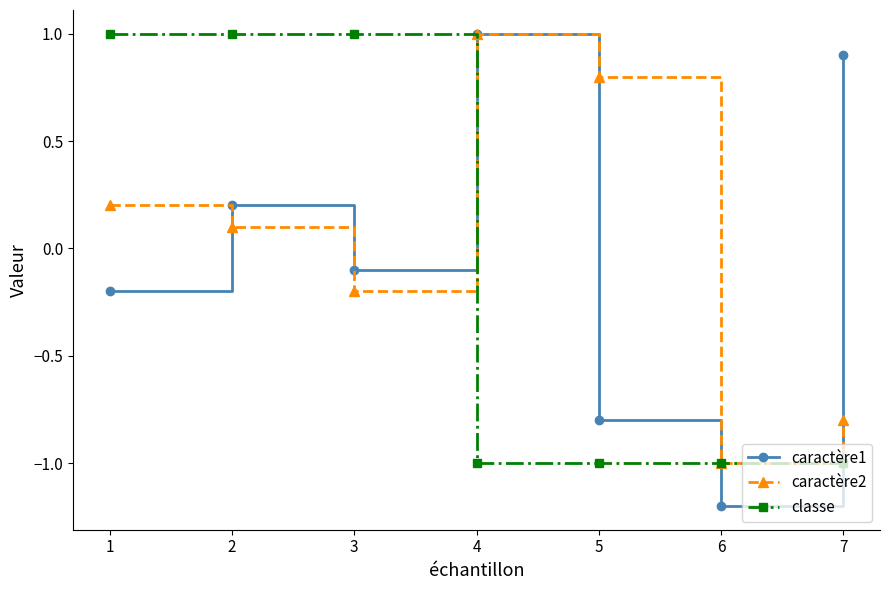

What value does the classe series have at 4?

-1.0